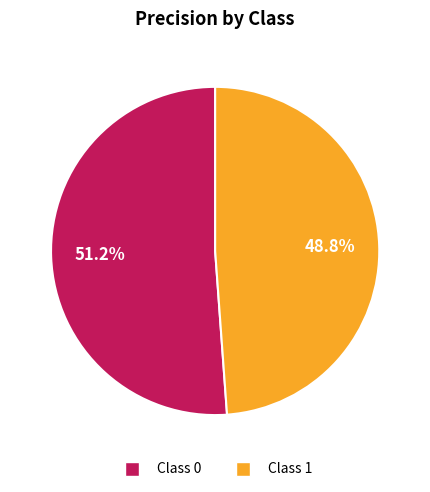

Does any single category account for the majority?

Yes